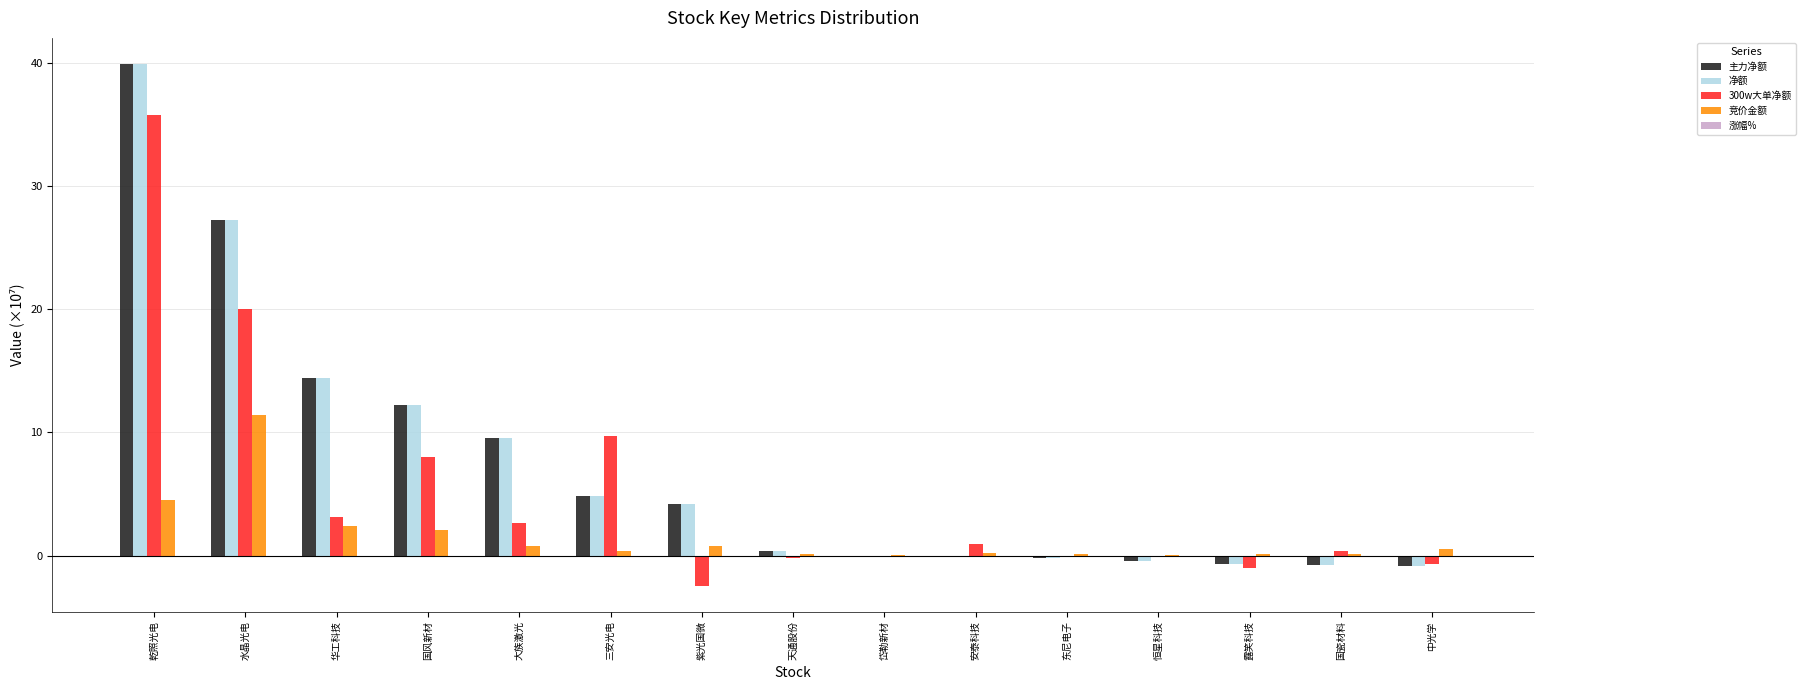

At which category is the sum across all series the highest?

乾照光电